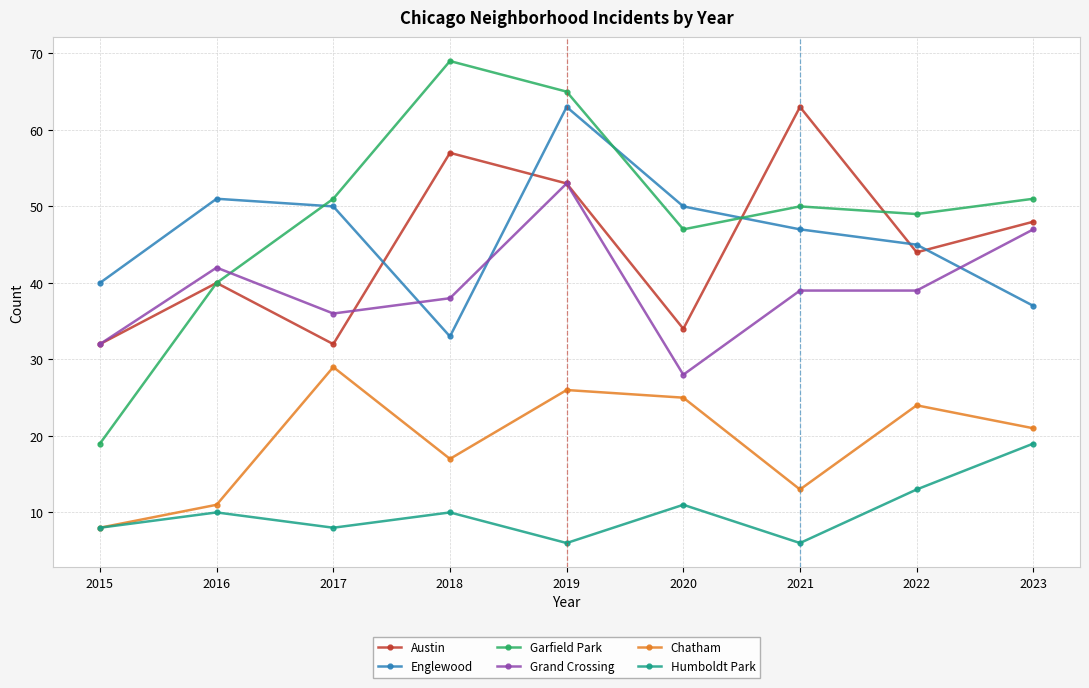

The Chatham series shows 29 at 2017. True or false?

True